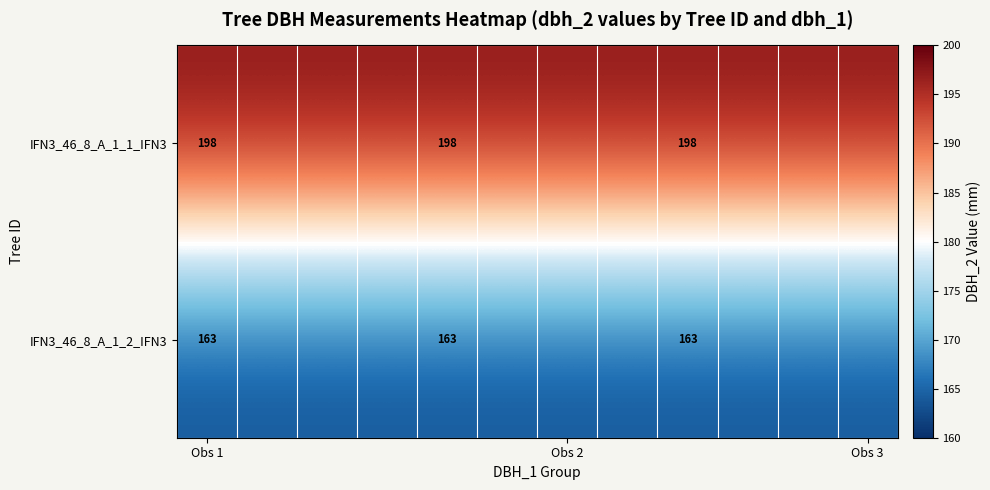

What is the total value across all series at Obs 1?

361